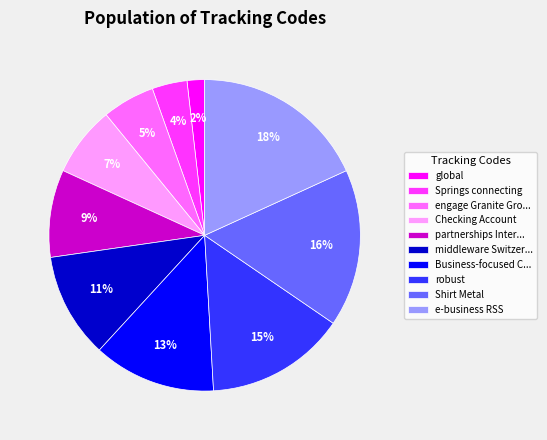

Which category has the smallest portion of the pie?

global